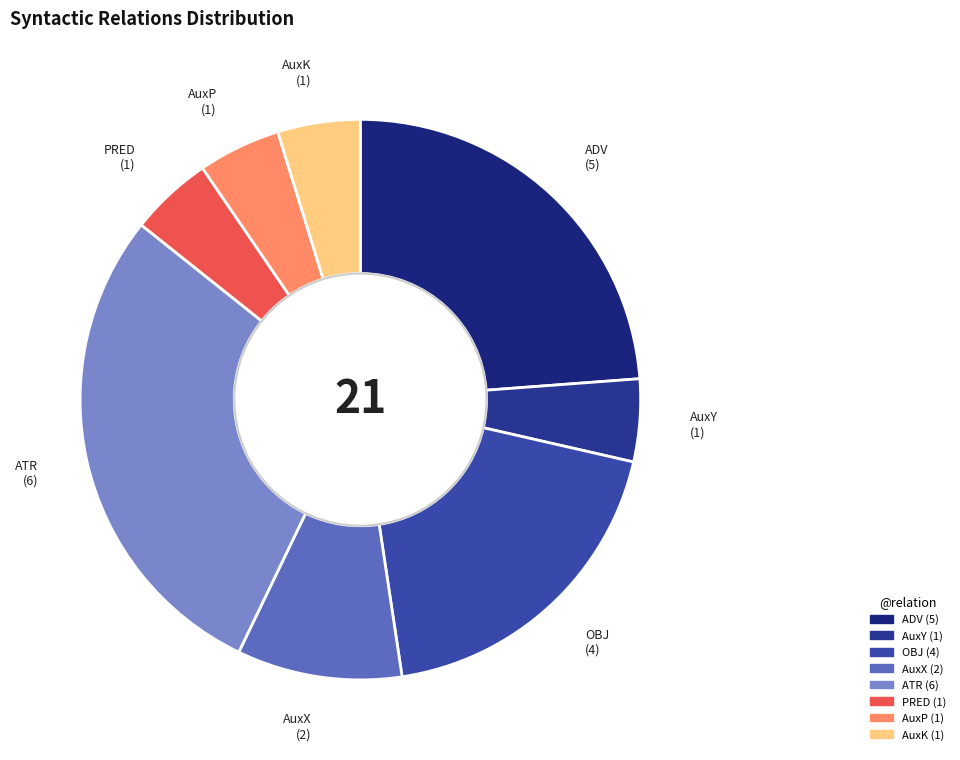

How many segments does this pie chart have?

8